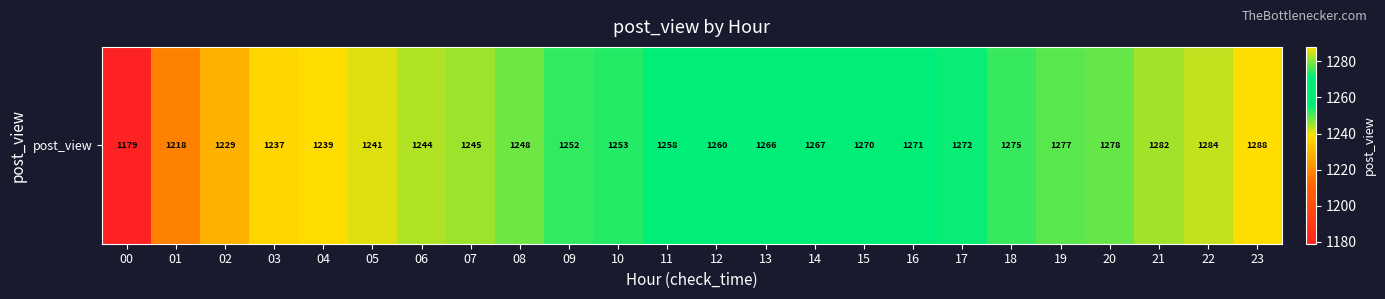

True or false: the data shows 1258 at 11.

True